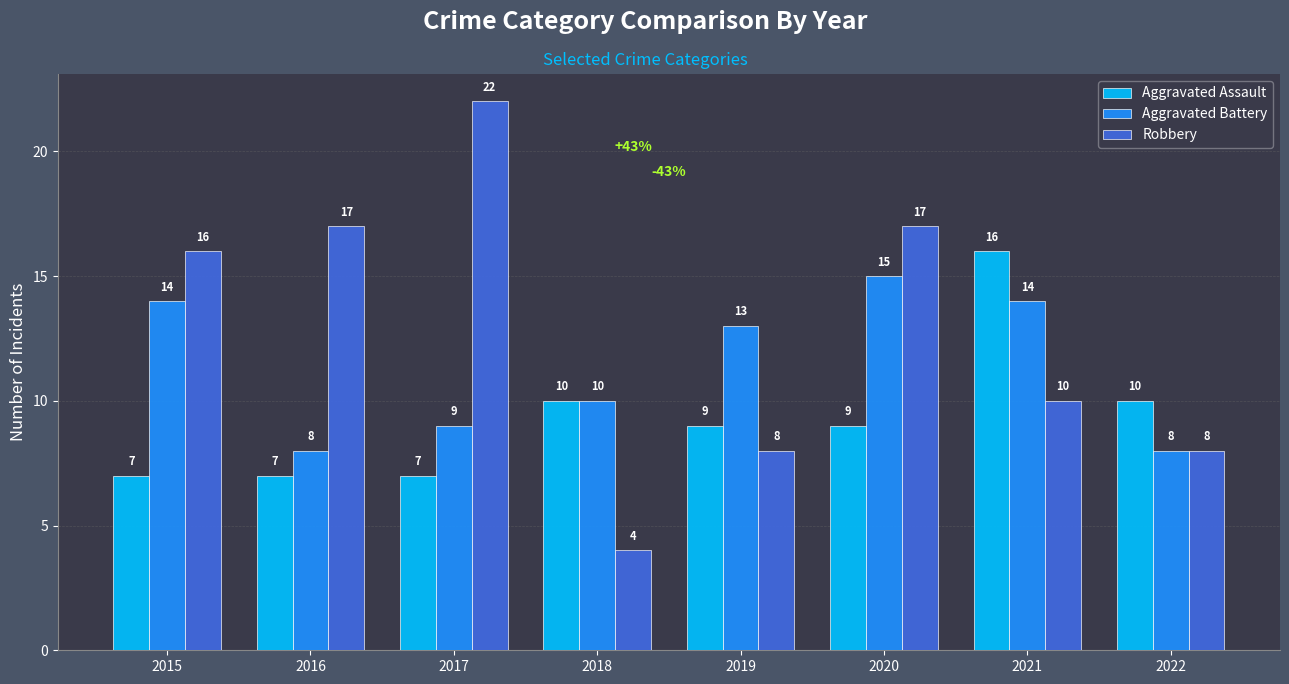

Is it true that Aggravated Battery equals 14 at 2016?

False